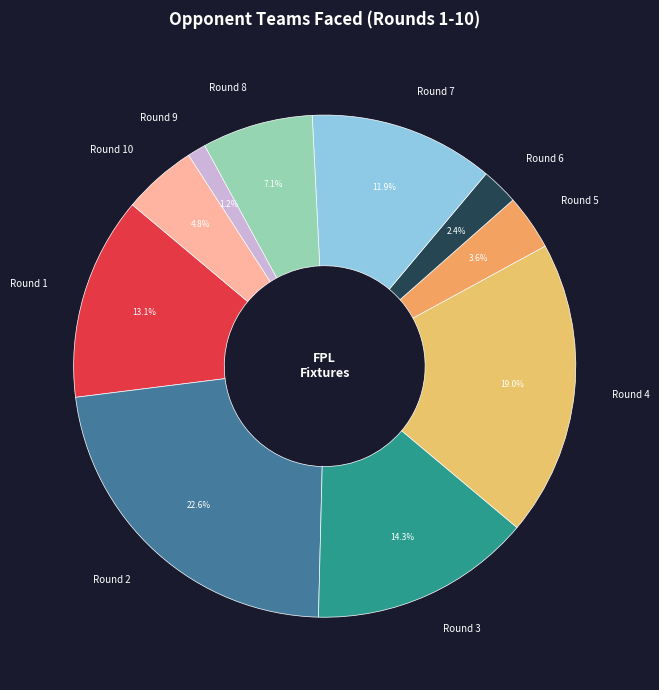

Between Round 4 and Round 1, which is larger?

Round 4